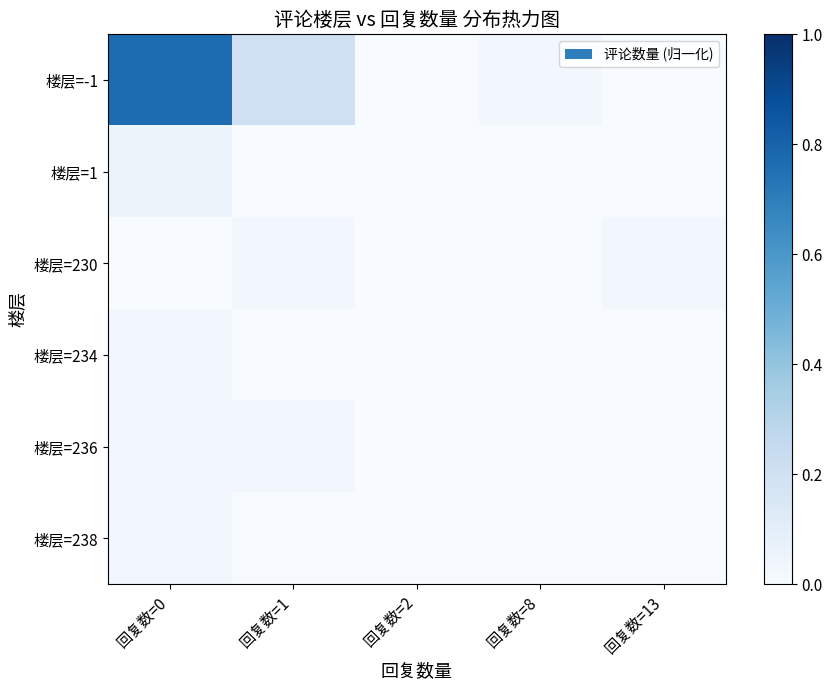

At 回复数=0, list the series in order from largest to smallest.

楼层=-1, 楼层=1, 楼层=234, 楼层=236, 楼层=238, 楼层=230